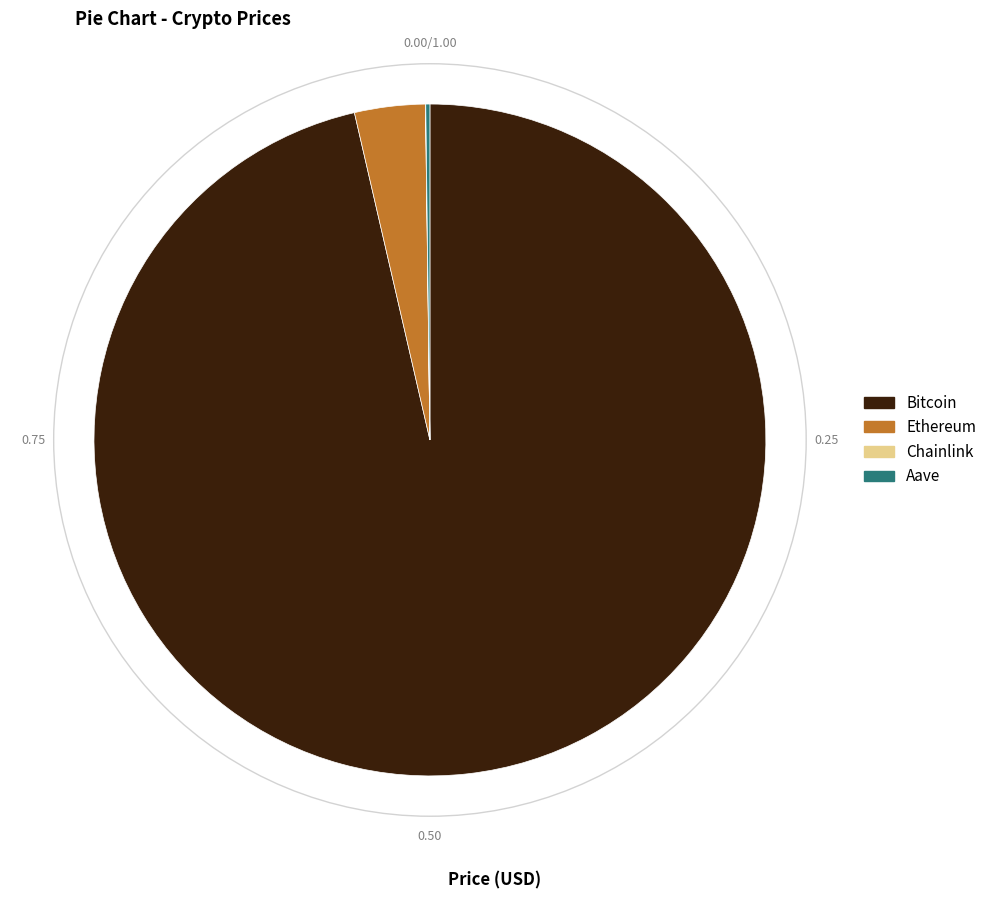

Is the sum of Ethereum and Bitcoin greater than half?

Yes